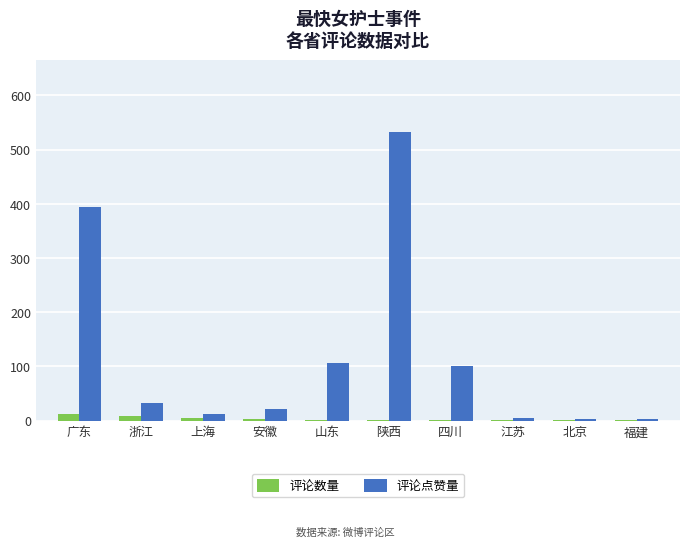

What is the sum of all 评论点赞量 values?

1209